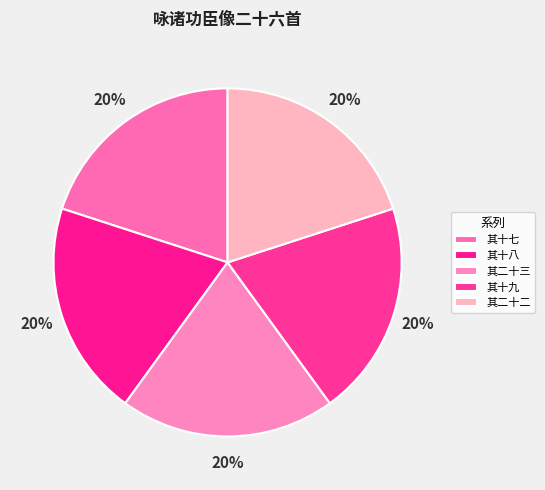

Does 其十八 represent more than half of the total?

No